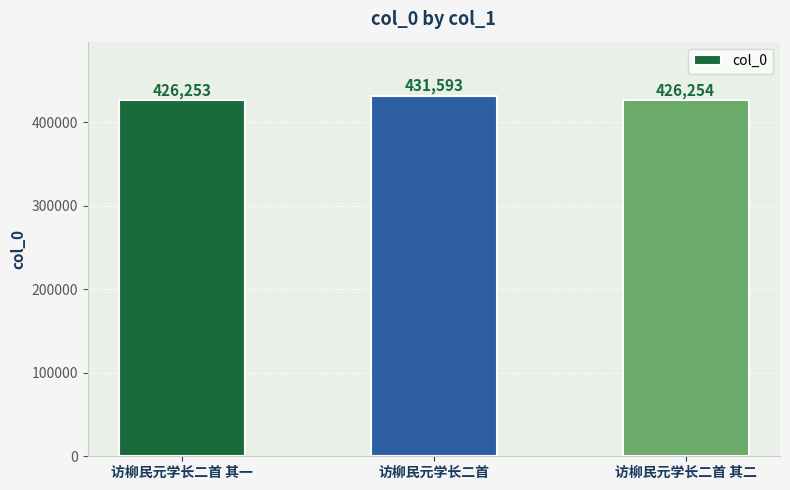

Is it true that the value at 访柳民元学长二首 其一 is 426253?

True